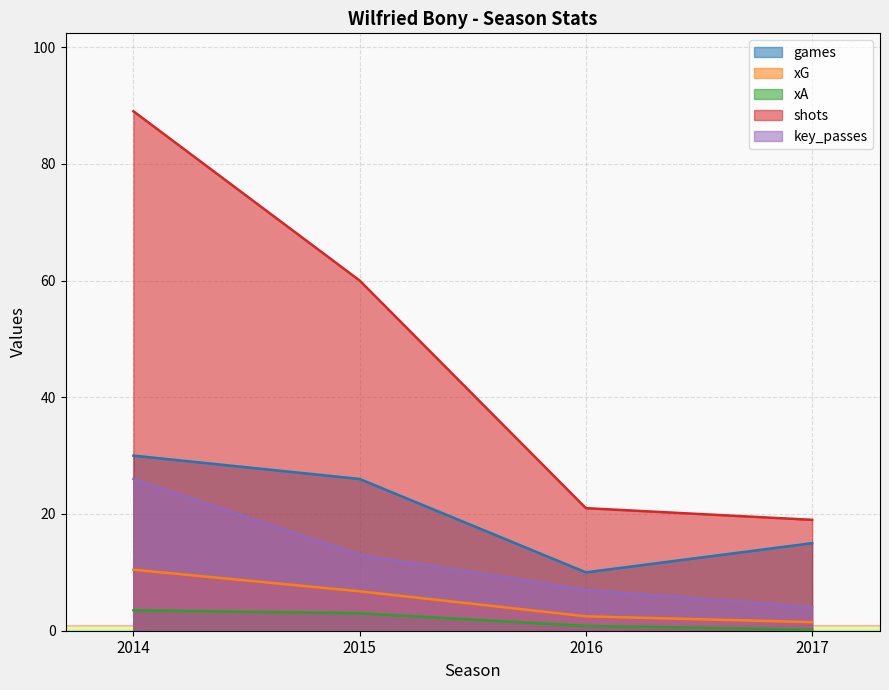

Which has a higher value, 2016 or 2014?

2014